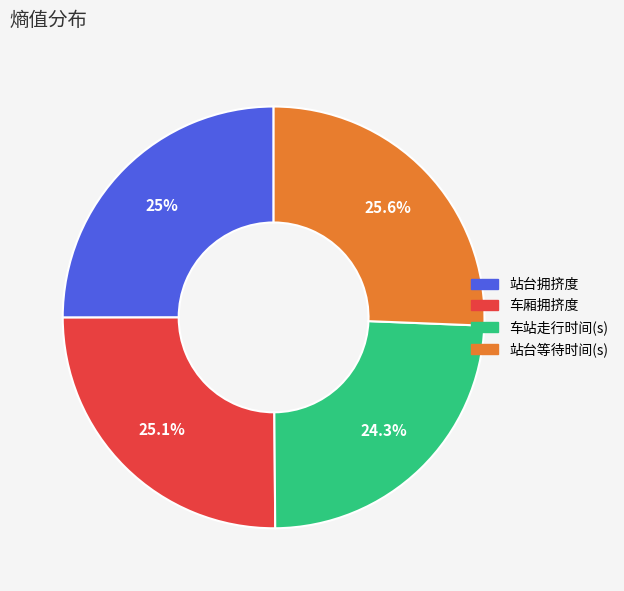

To the nearest percent, what is the combined percentage of 站台等待时间(s) and 车站走行时间(s)?

50%